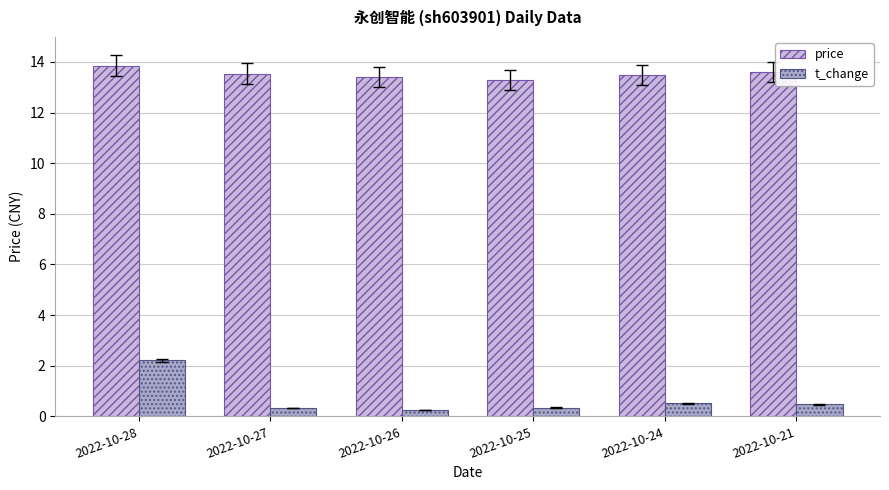

The value of price at 2022-10-28 is 7.0. True or false?

False